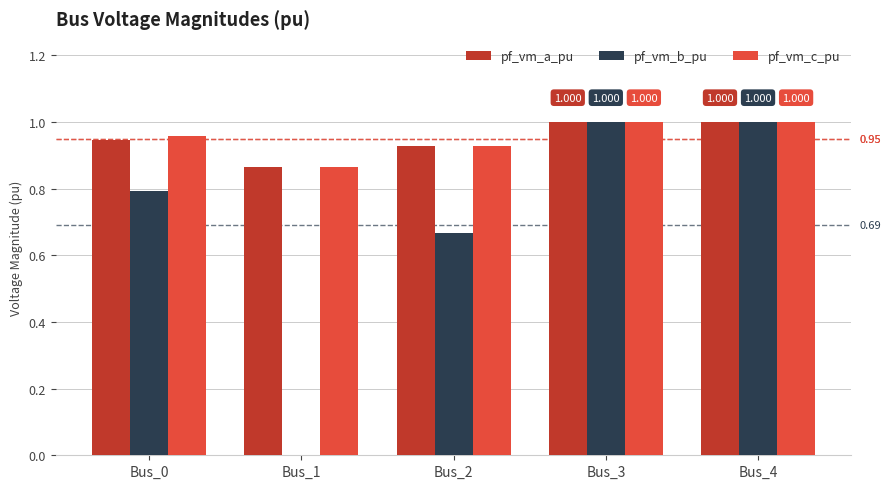

Is the value of pf_vm_a_pu at Bus_1 greater than the value of pf_vm_b_pu at Bus_2?

Yes